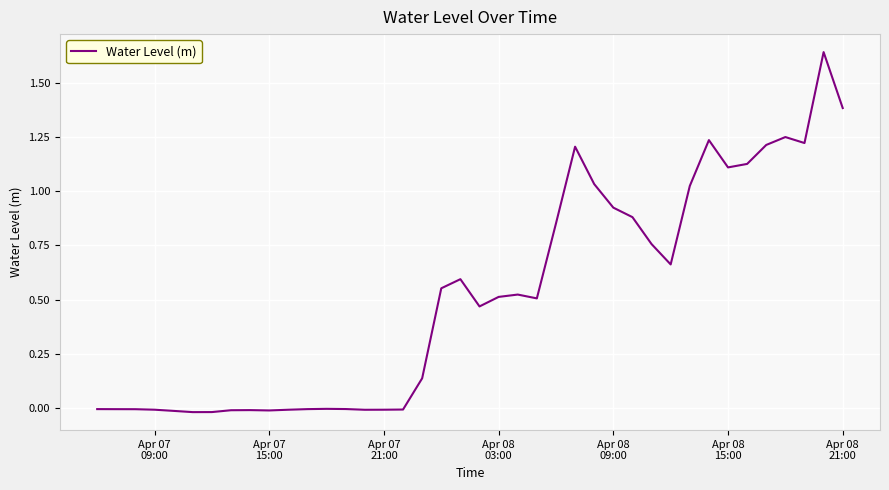

What is the difference between the maximum and minimum values?

1.7